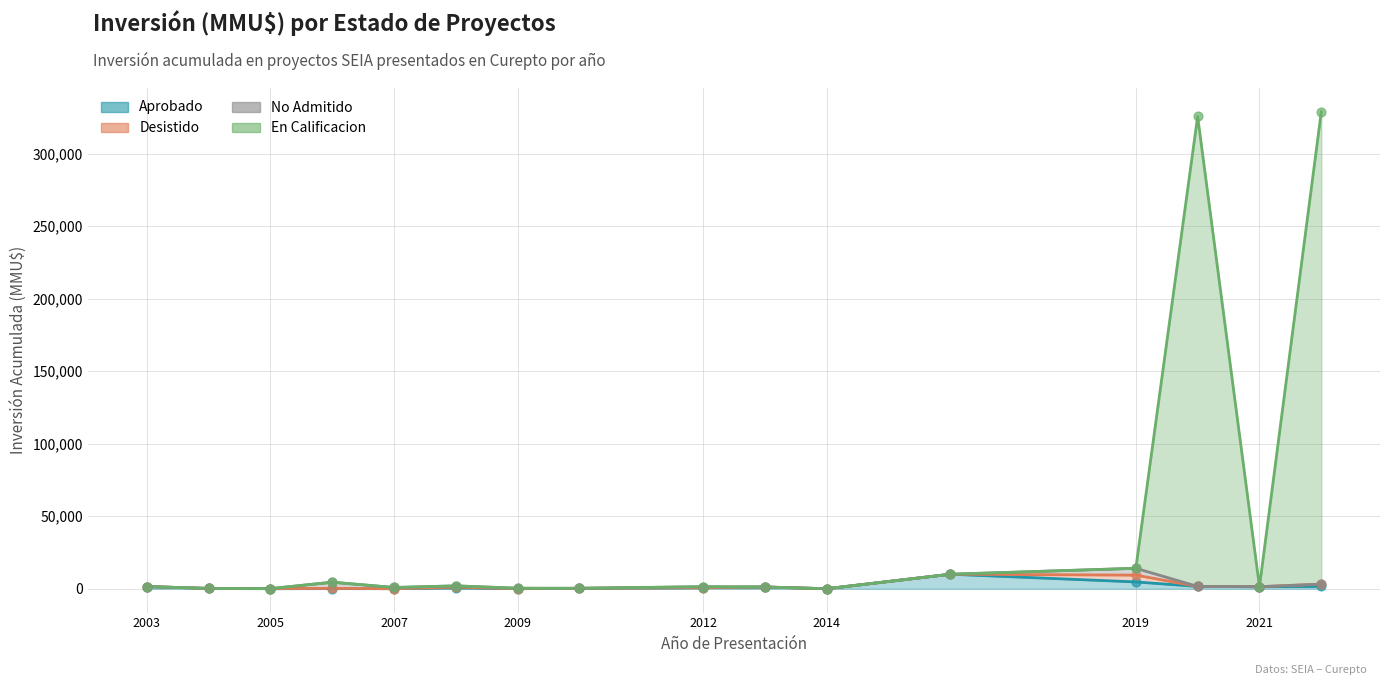

Which series has the largest Y range (max minus min)?

En Calificacion